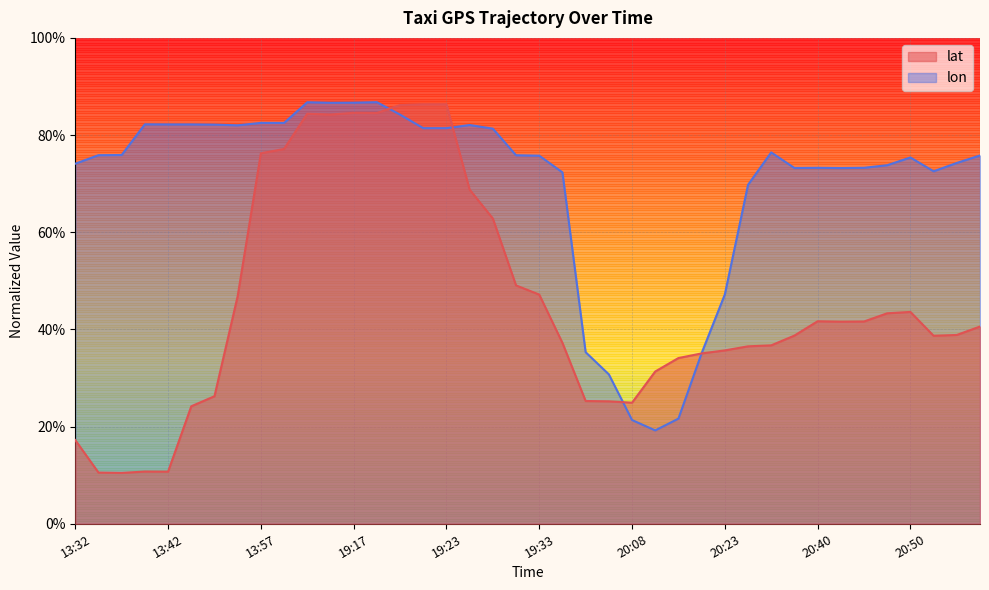

At which category is the sum across all series the highest?

19:18